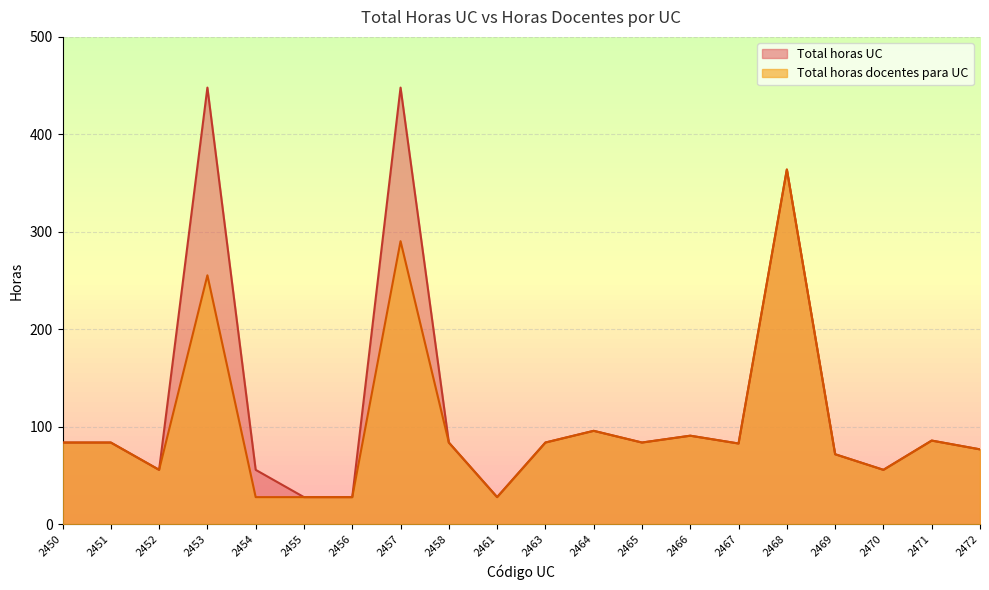

Reading right to left, transcribe all the data shown in this chart.

Total horas docentes para UC: 77.0	86.0	56.0	72.0	364.0	83.0	91.0	84.0	96.0	84.0	28.0	84.0	290.5	28.0	28.0	28.0	255.5	56.0	84.0	84.0
Total horas UC: 77.0	86.0	56.0	72.0	364.0	83.0	91.0	84.0	96.0	84.0	28.0	84.0	448.0	28.0	28.0	56.0	448.0	56.0	84.0	84.0